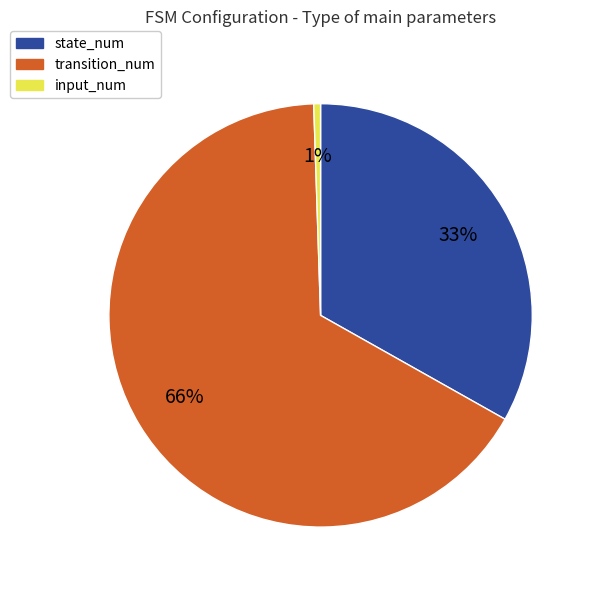

To the nearest percent, what is the difference between the state_num and transition_num slice percentages?

33%